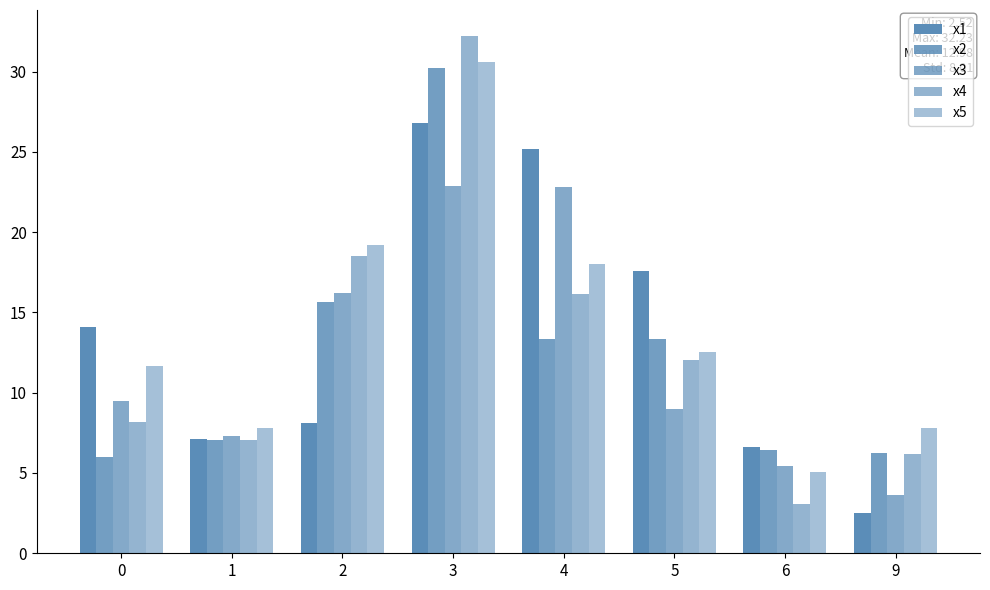

How many bars are there in each group?

5